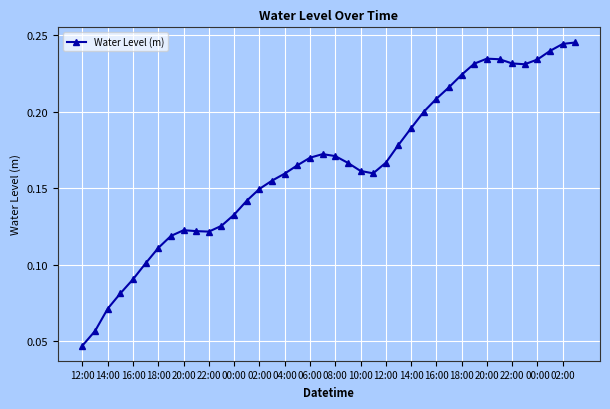

What is the sum of all values?

6.6